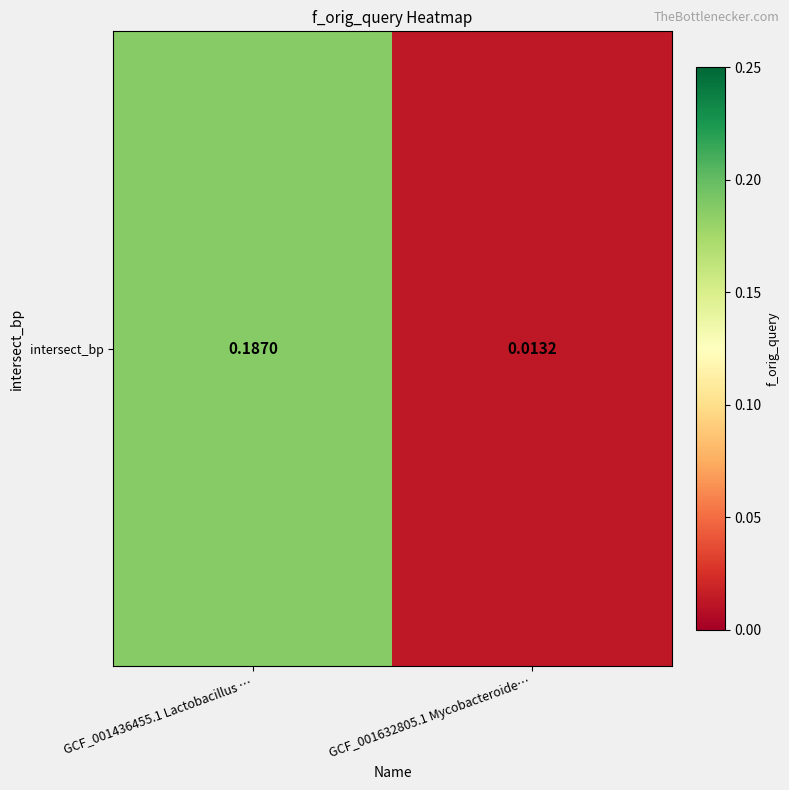

True or false: the data shows 0.3 at GCF_001436455.1 Lactobacillus ….

False